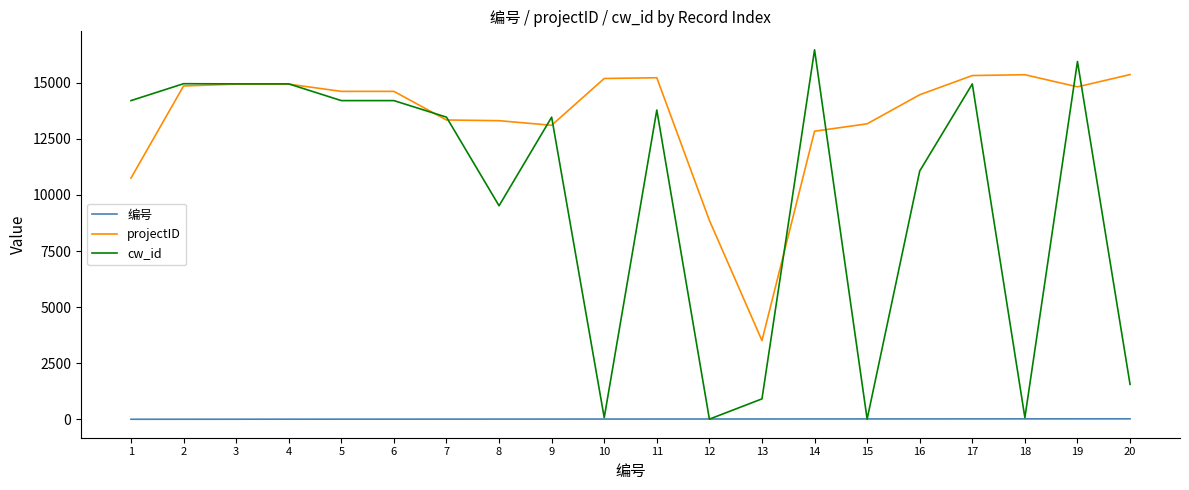

At which category is the sum across all series the highest?

19